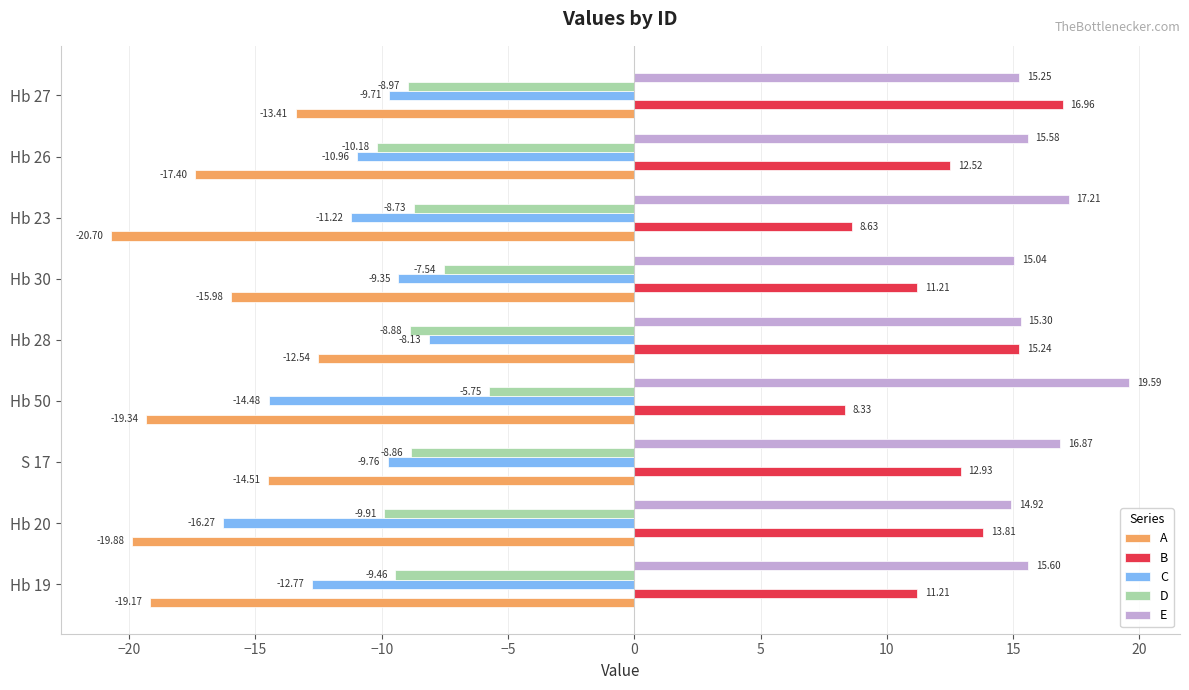

Rank the categories by E value from lowest to highest.

Hb 20, Hb 30, Hb 27, Hb 28, Hb 26, Hb 19, S 17, Hb 23, Hb 50